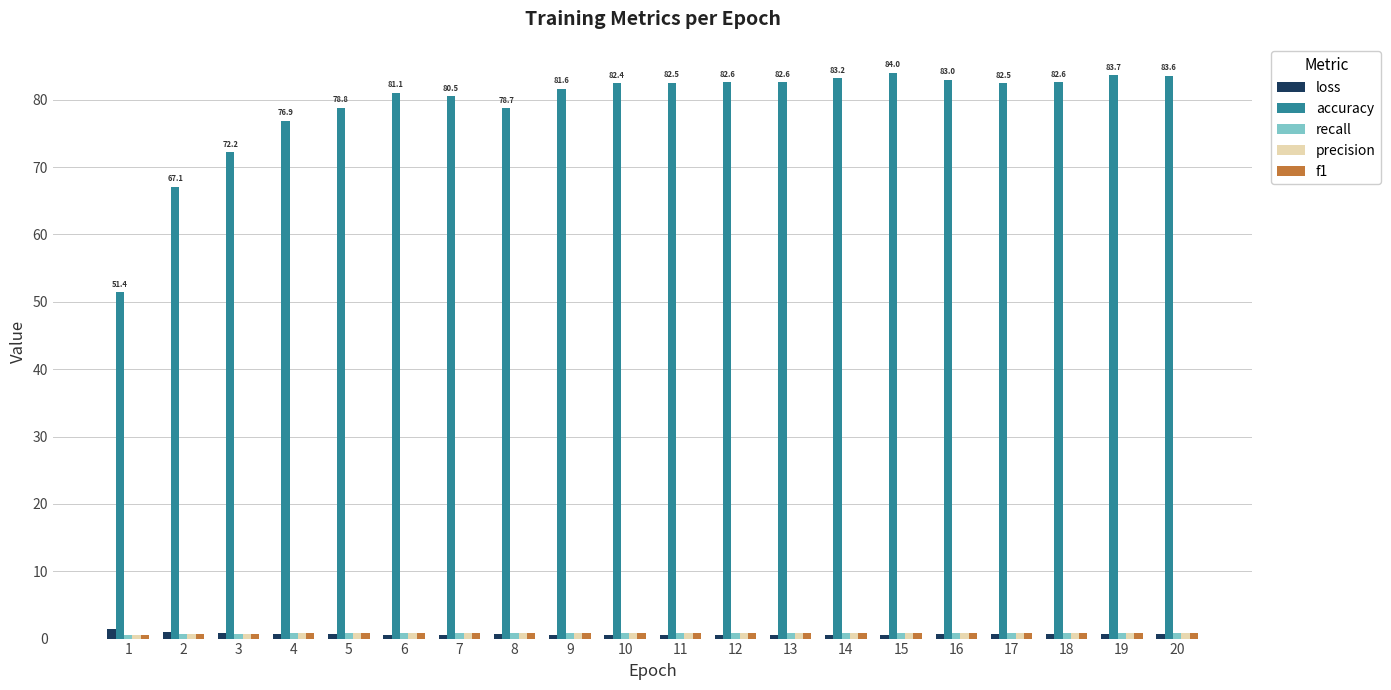

Which series has the largest range (max minus min)?

accuracy